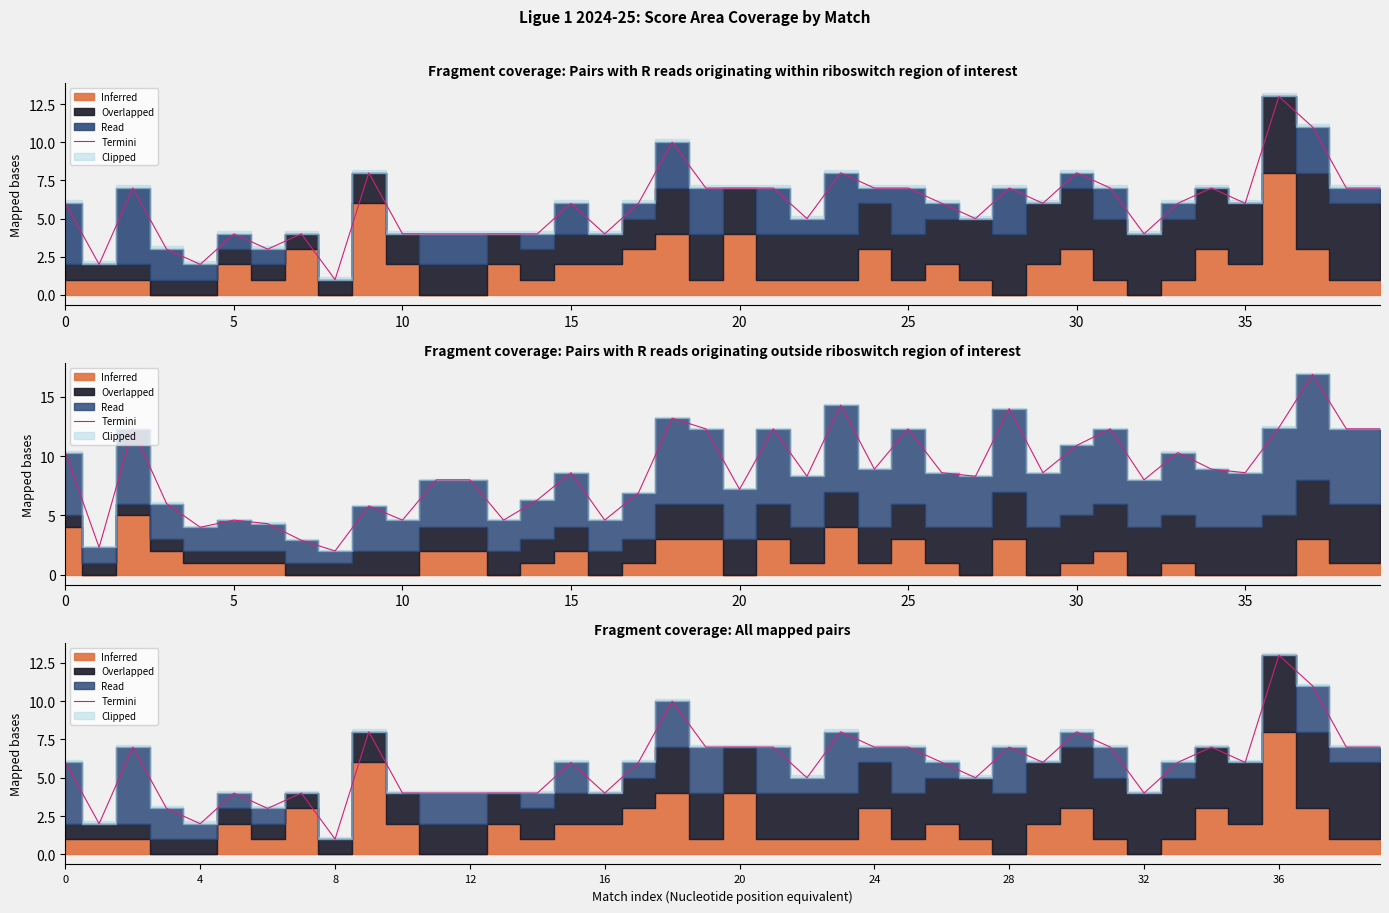

The chart shows a value of 6 at 0. True or false?

True